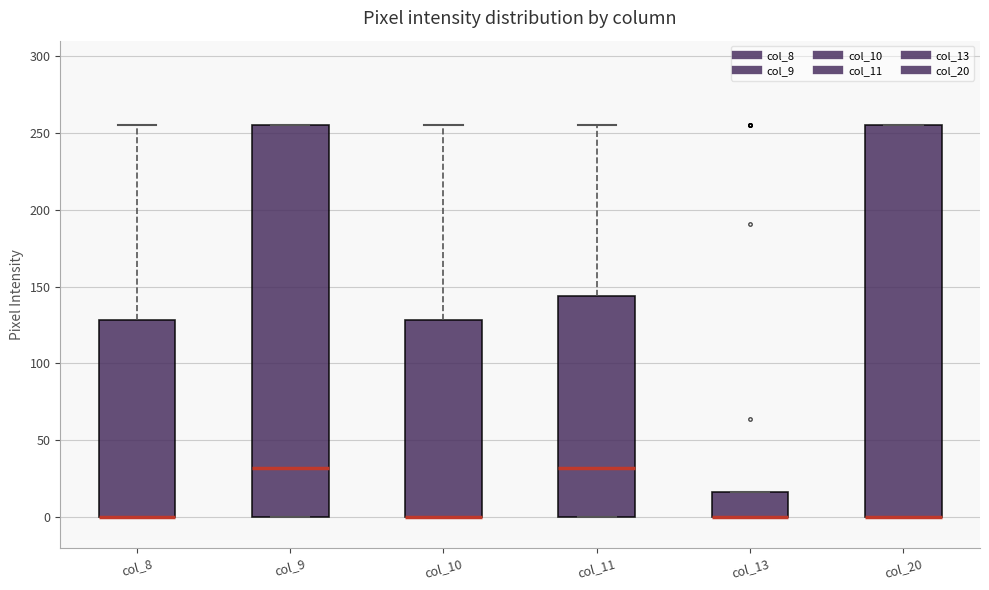

Reading left to right, read every box against the y-axis: the position of its median line, the range the box covers, and the ends of its whiskers. The values are not printed on the chart, so give them approximately, as read against the axis.

col_8: median 0 (drawn on the box's lower edge), box 0 to 130, whiskers 0 to 255
col_9: median 30, box 0 to 255, whiskers 0 to 255
col_10: median 0 (drawn on the box's lower edge), box 0 to 130, whiskers 0 to 255
col_11: median 30, box 0 to 145, whiskers 0 to 255
col_13: median 0 (drawn on the box's lower edge), box 0 to 15, whiskers 0 to 15
col_20: median 0 (drawn on the box's lower edge), box 0 to 255, whiskers 0 to 255